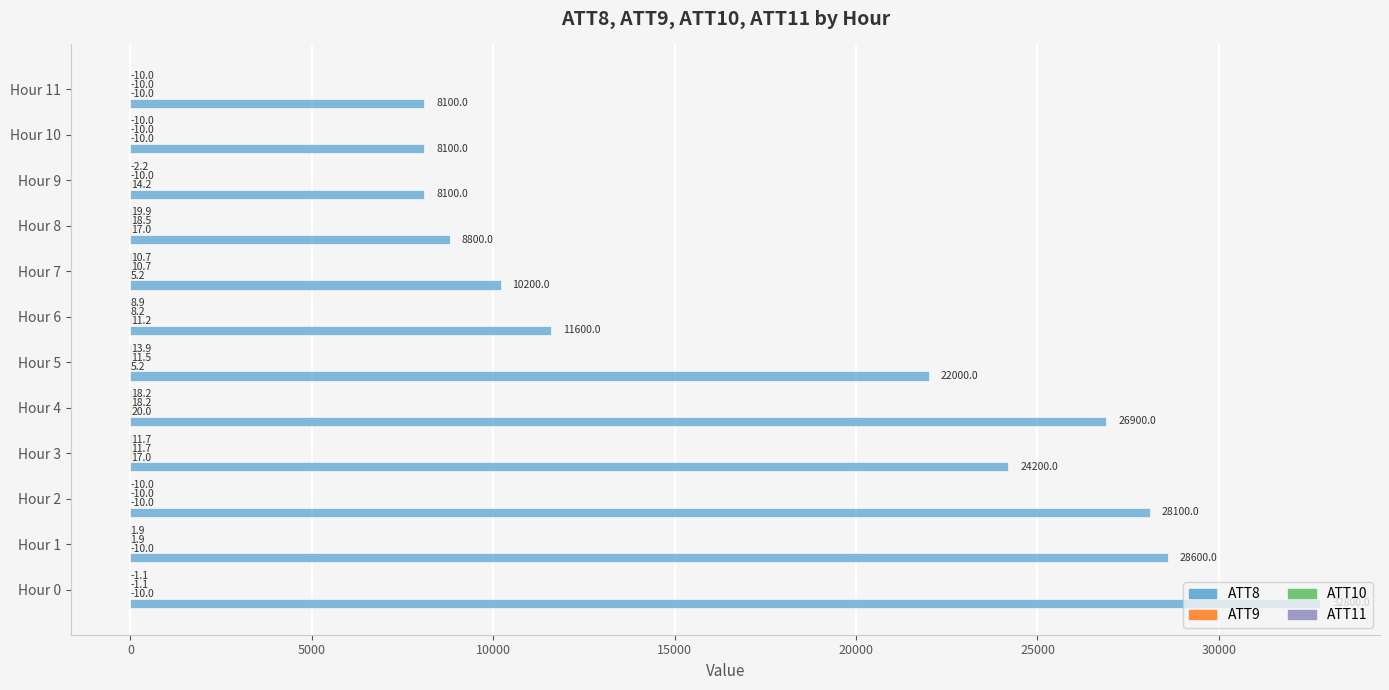

What is the greatest value displayed?

32800.0